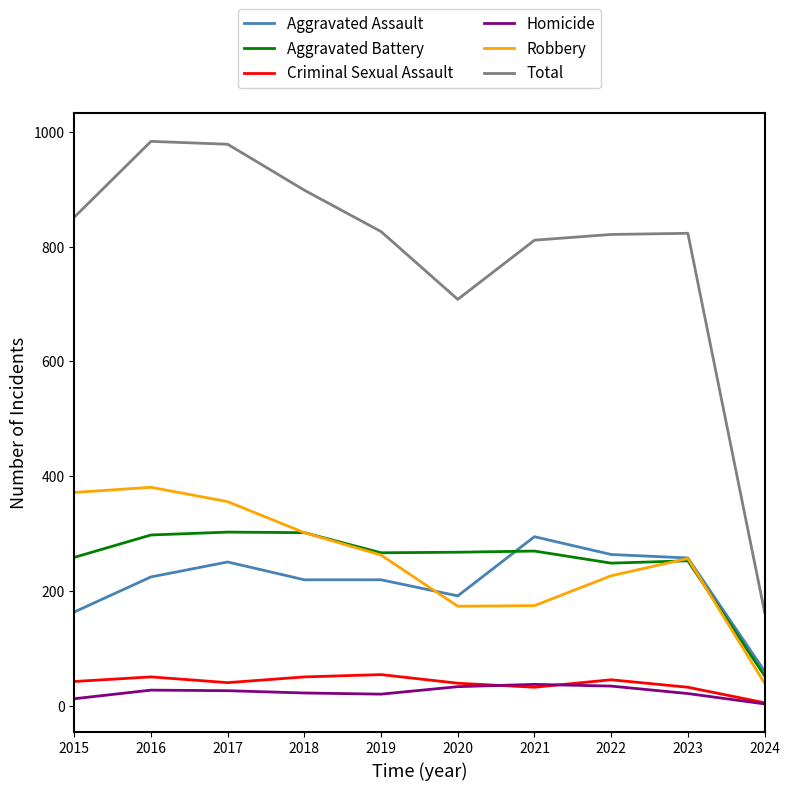

Which series has the largest total across all categories?

Total